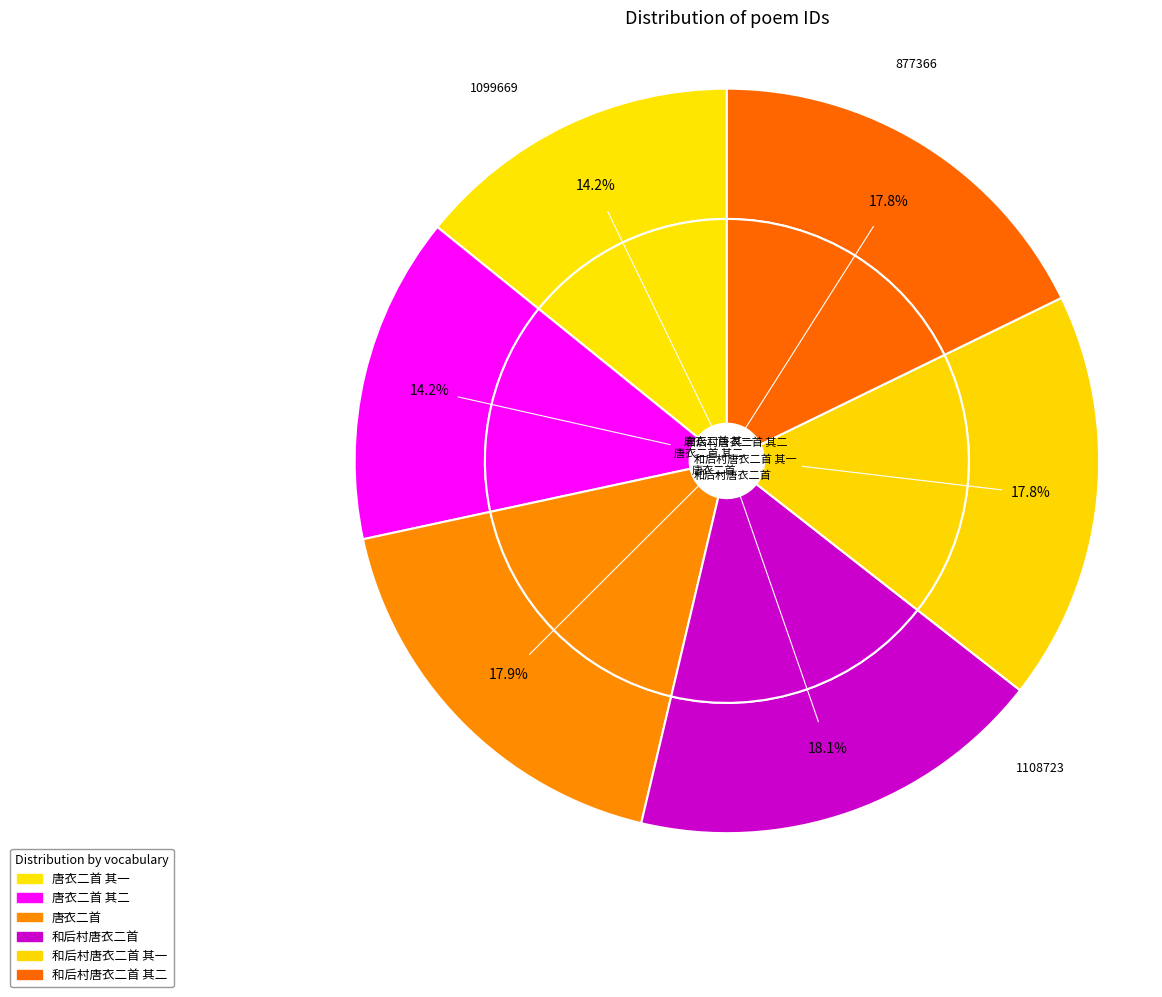

To the nearest percent, what percentage of the pie is 和后村唐衣二首?

18%